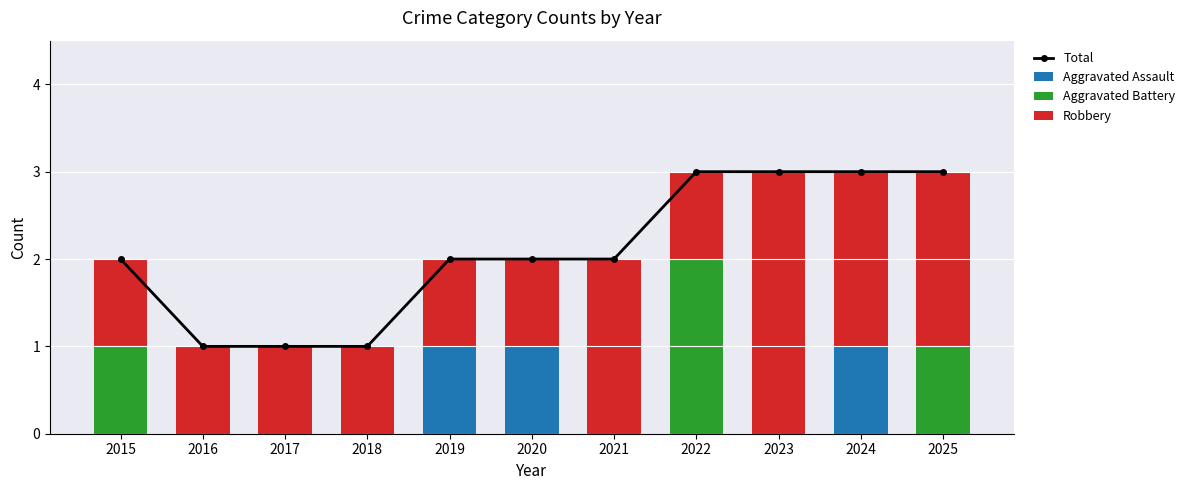

At which category is the sum across all series the highest?

2022